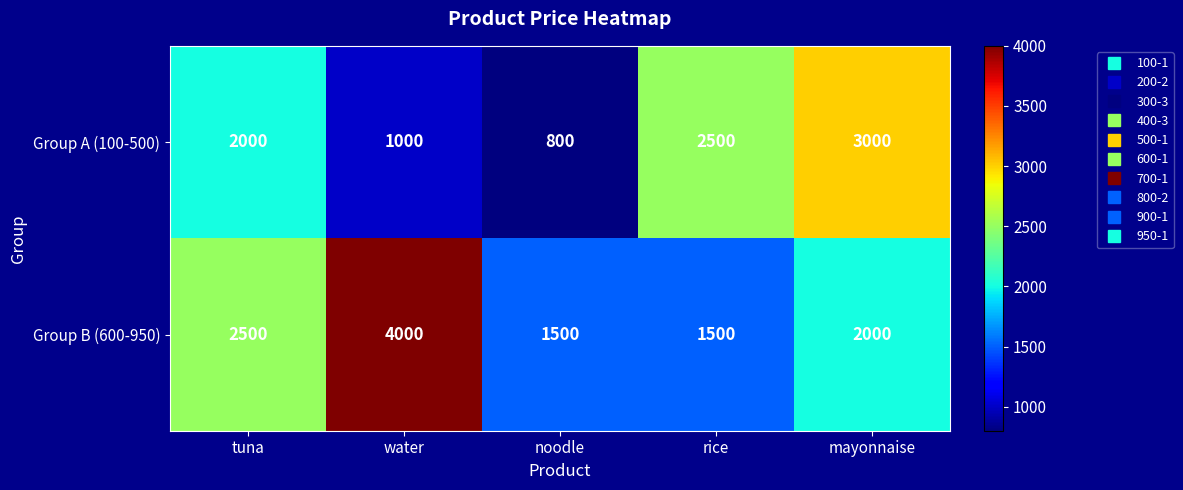

What value does the Group A (100-500) series have at mayonnaise?

3000